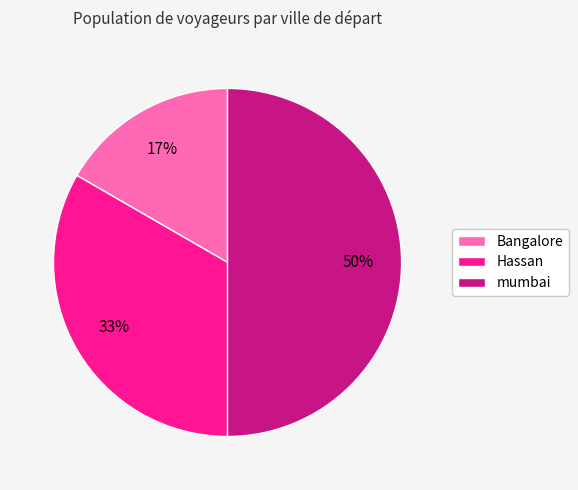

Do Hassan and mumbai together represent more than half of the pie?

Yes